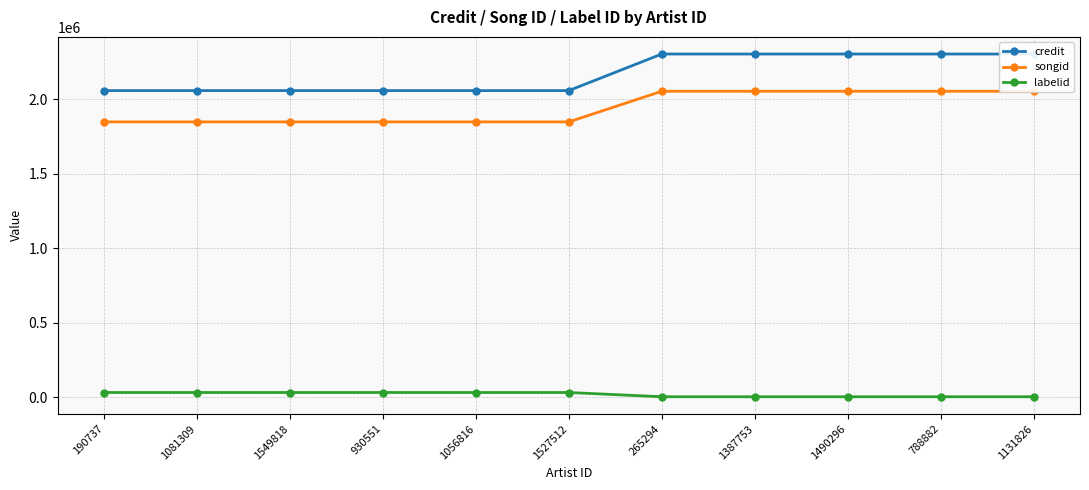

What is the label of the 9th point from the left?

1490296